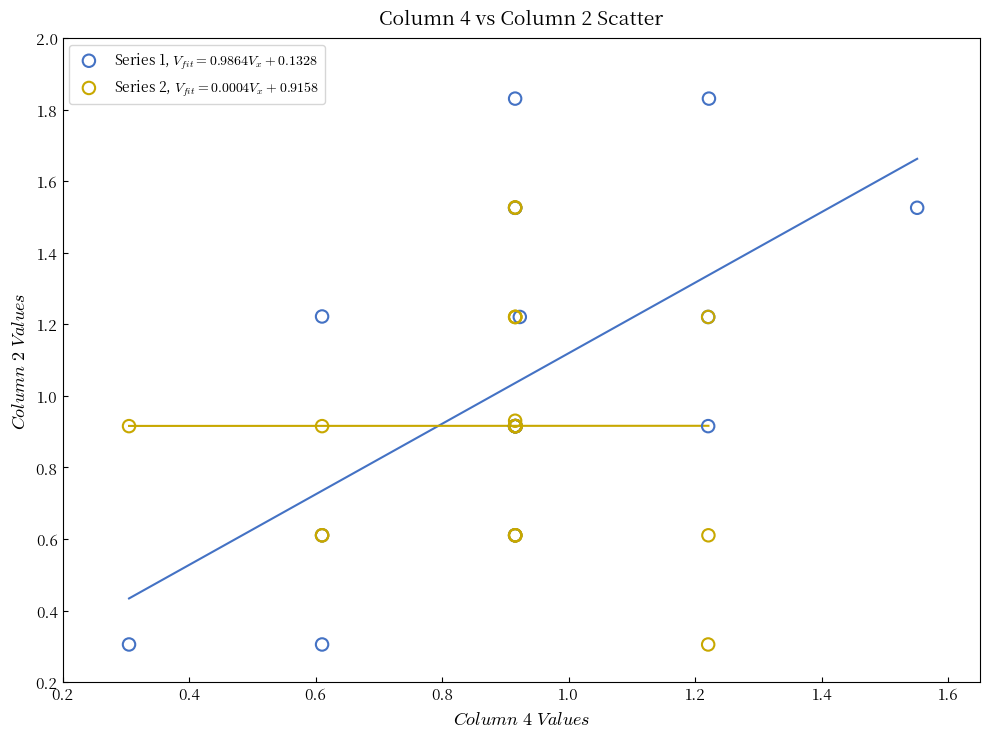

What are all the series names shown in the legend?

Series 1, $V_{fit}=0.9864V_{x} + 0.1328$, Series 2, $V_{fit}=0.0004V_{x} + 0.9158$